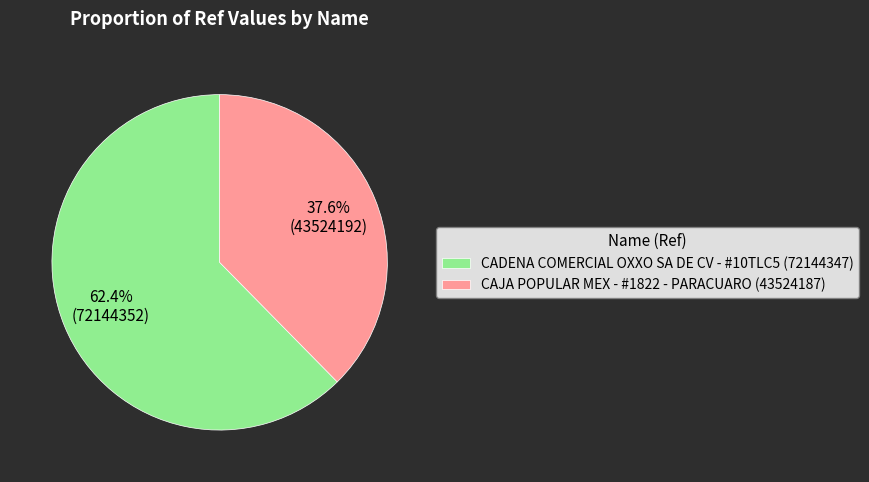

Between CAJA POPULAR MEX - #1822 - PARACUARO and CADENA COMERCIAL OXXO SA DE CV - #10TLC5, which is larger?

CADENA COMERCIAL OXXO SA DE CV - #10TLC5